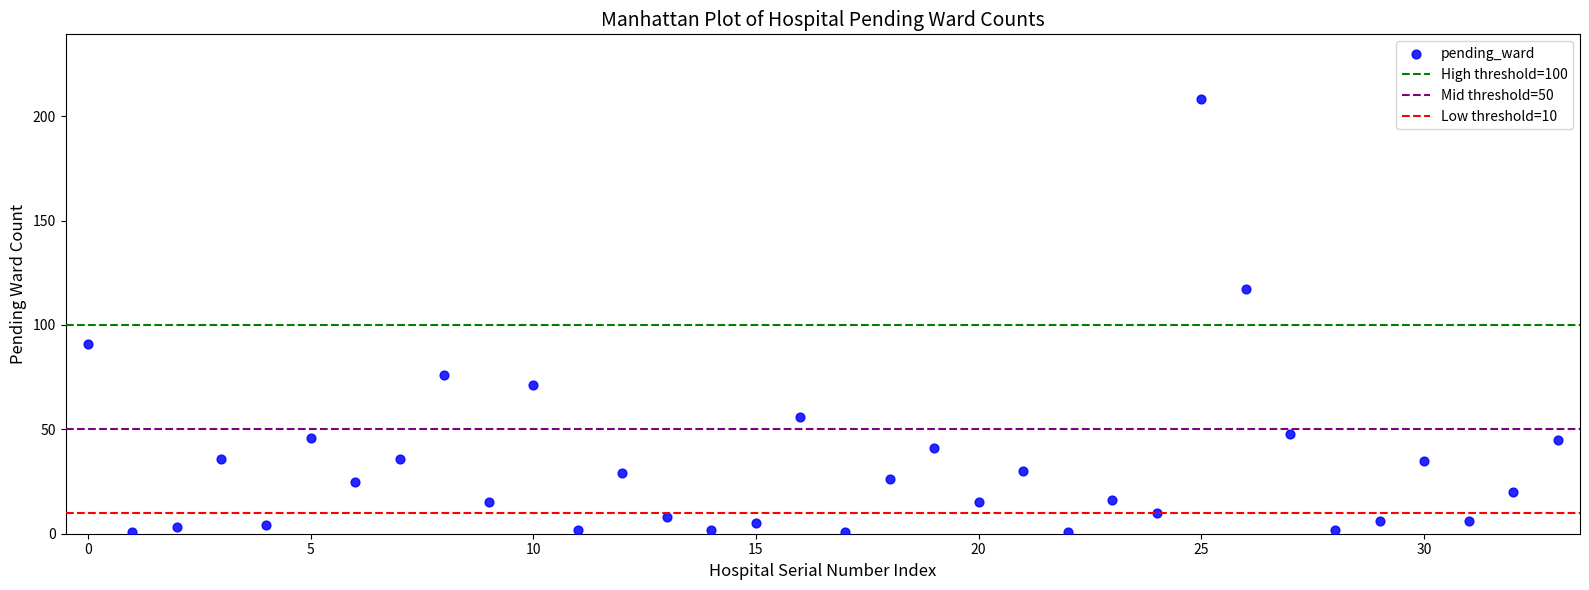

What is the range of Y values (max minus min)?

207